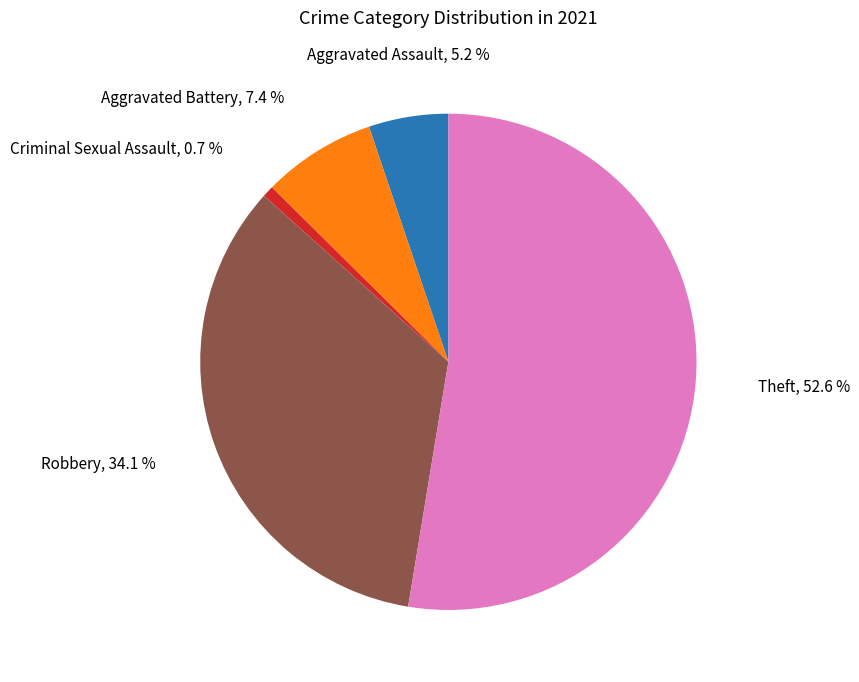

Is there any slice that represents more than half of the pie?

Yes